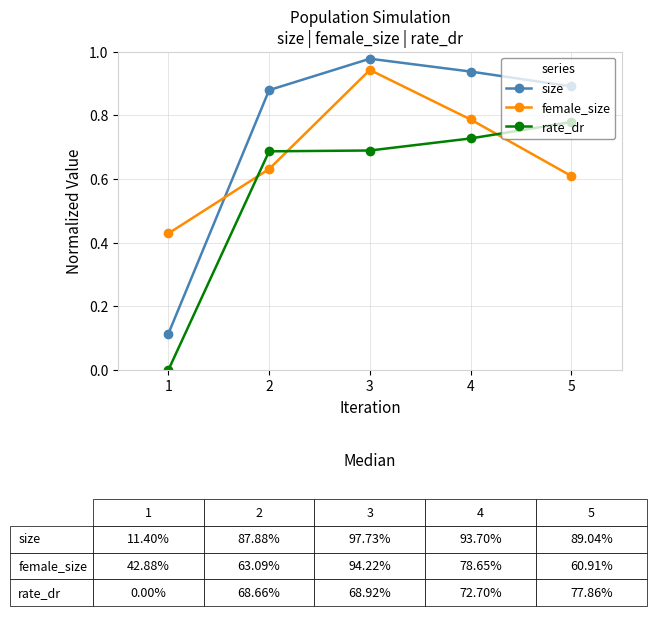

Rank the series by their average value, from lowest to highest.

rate_dr, female_size, size